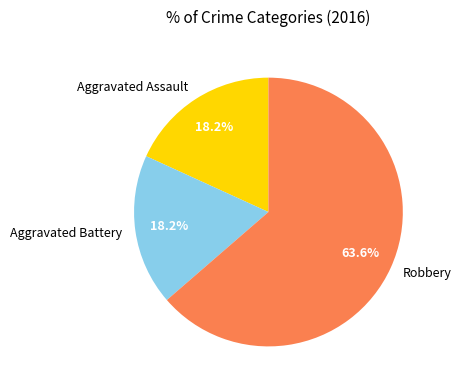

Which slice is the largest?

Robbery